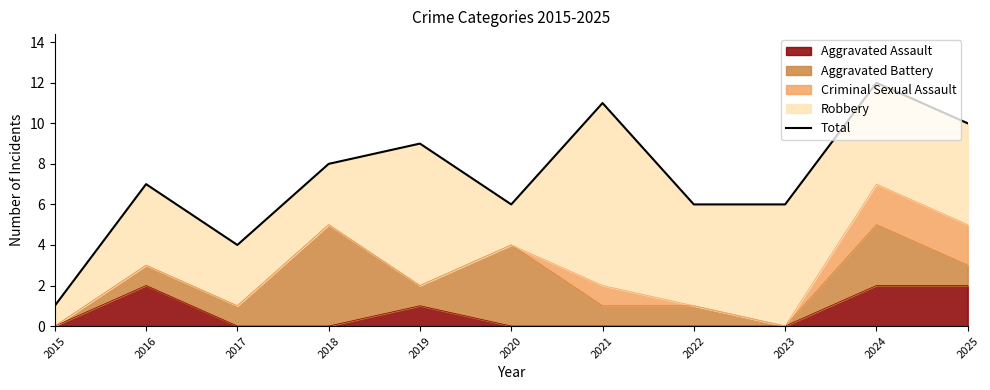

Between 2024 and 2025, which is larger?

2024